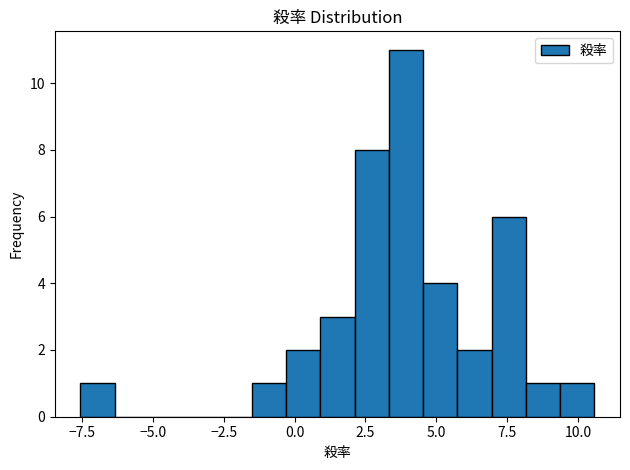

Read against the x-axis, roughly where is the centre of the tallest bar?

4.0